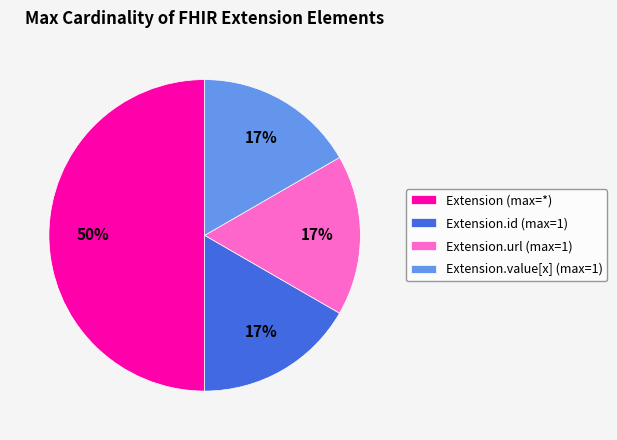

Count the number of slices in the pie.

4